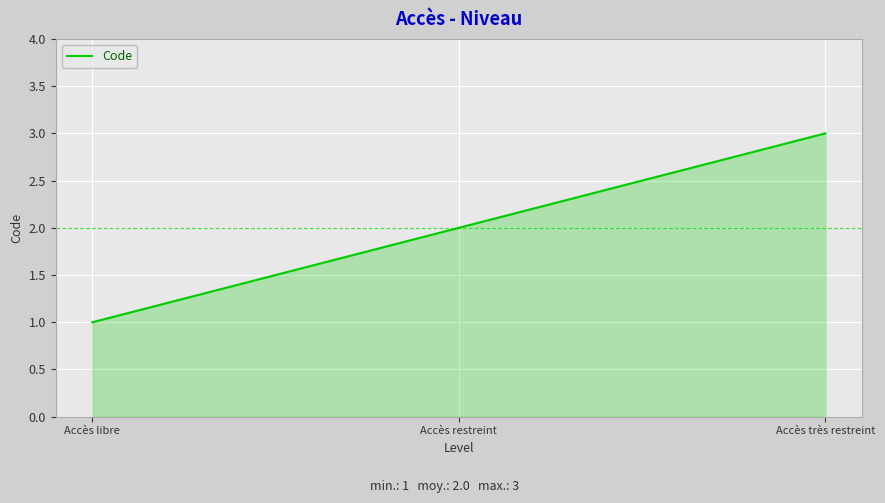

Which has a higher value, Accès libre or Accès très restreint?

Accès très restreint